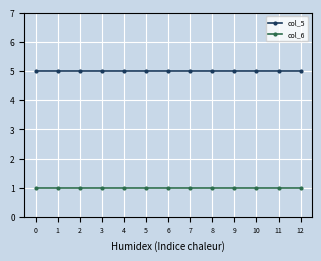

True or false: col_5 has a value of 8 at 8.

False